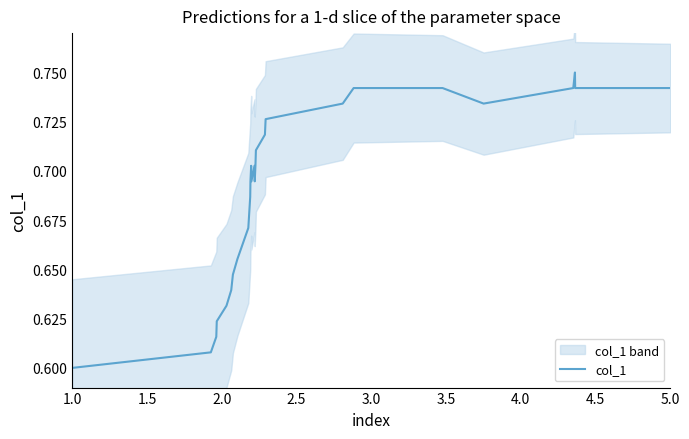

What is the minimum value shown in the chart?

0.6